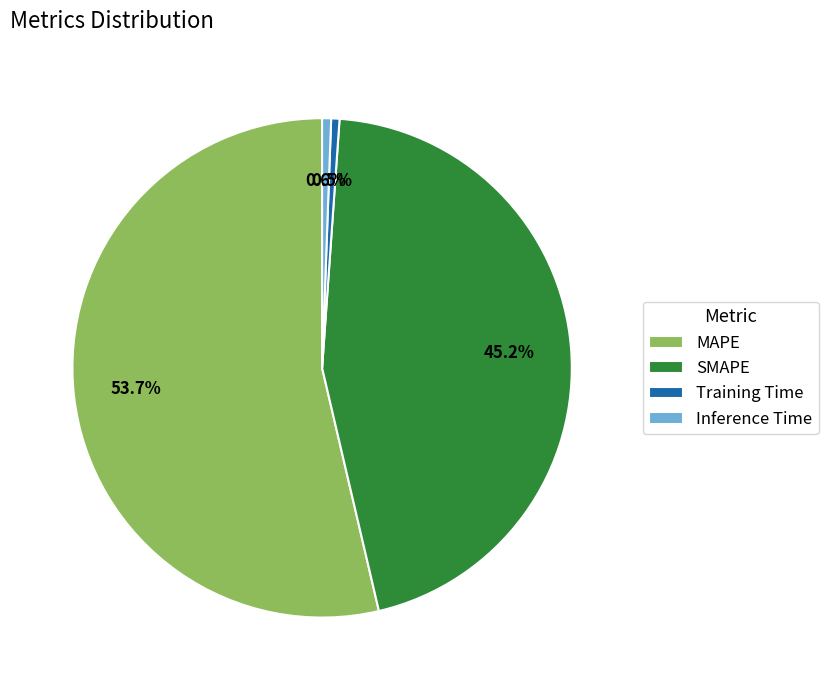

True or false: Training Time accounts for 13% of the total.

False